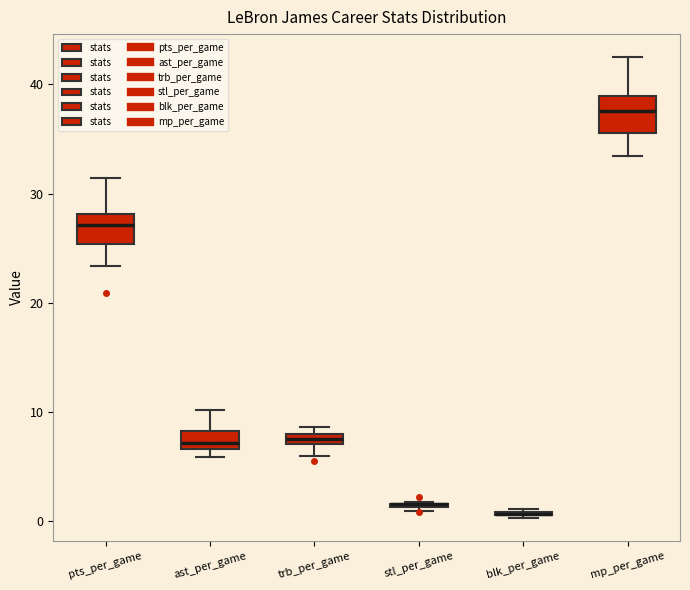

Where does the lower whisker of the box for pts_per_game end on the y-axis? The values are not printed on the chart, so give them approximately, as read against the axis.

23